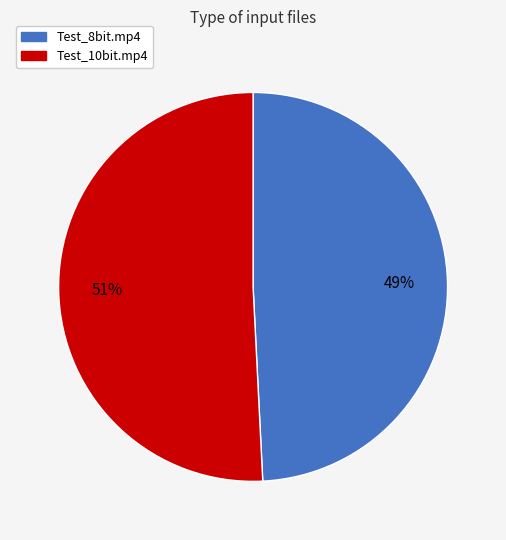

To the nearest percent, what is the average slice percentage?

50%